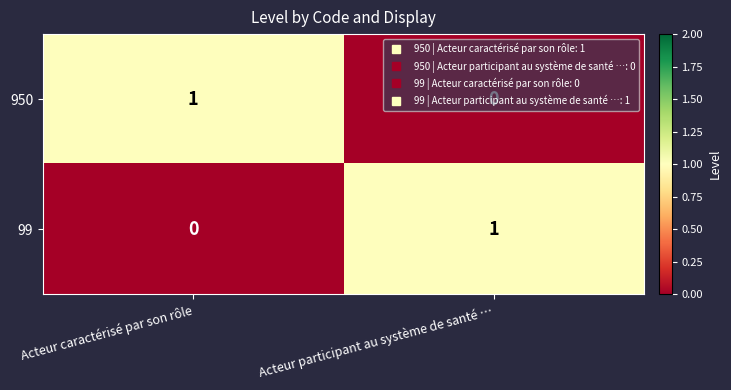

At Acteur caractérisé par son rôle, list the series in order from smallest to largest.

99, 950